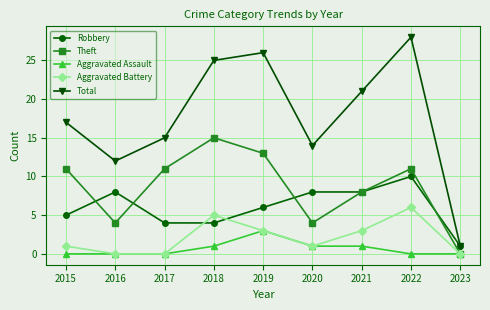

True or false: Aggravated Battery has more than 1 interior local peaks.

True